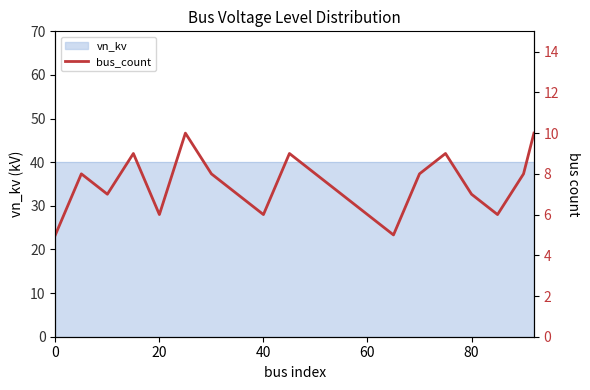

Reading left to right, list all the values displayed in this chart.

5	8	7	9	6	10	8	7	6	9	8	7	6	5	8	9	7	6	8	10